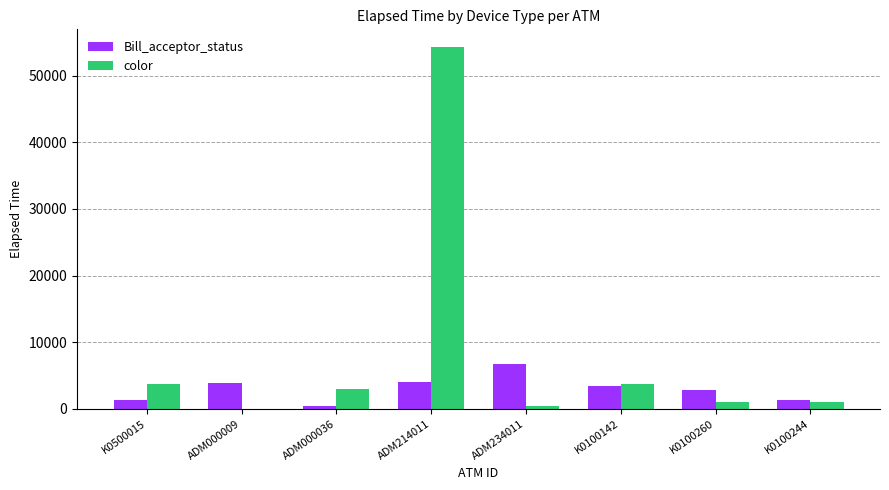

What is the approximate value of color at ADM000036?

3030